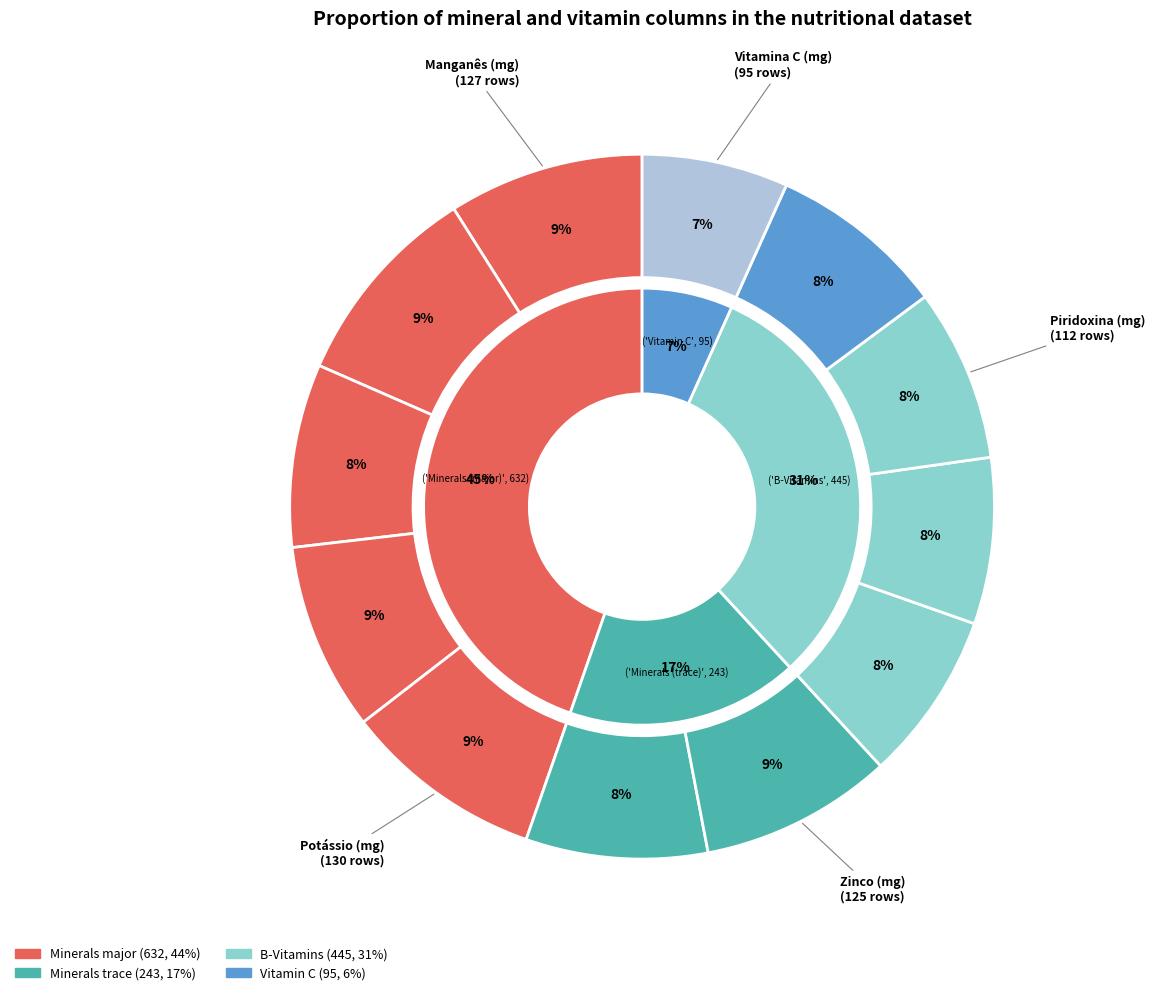

Rank the categories by value from highest to lowest.

Fósforo (mg), Potássio (mg), Manganês (mg), Zinco (mg), Sódio (mg), Ferro (mg), Cobre (mg), Niacina (mg), Piridoxina (mg), Tiamina (mg), Riboflavina (mg), Vitamina C (mg)